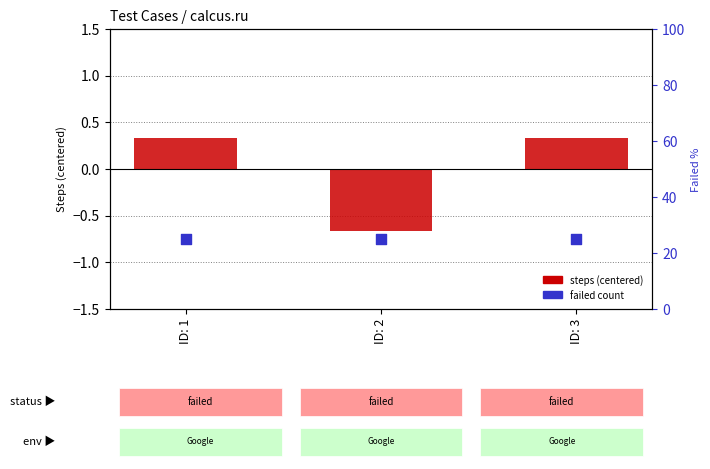

Which series has the largest total across all categories?

failed count